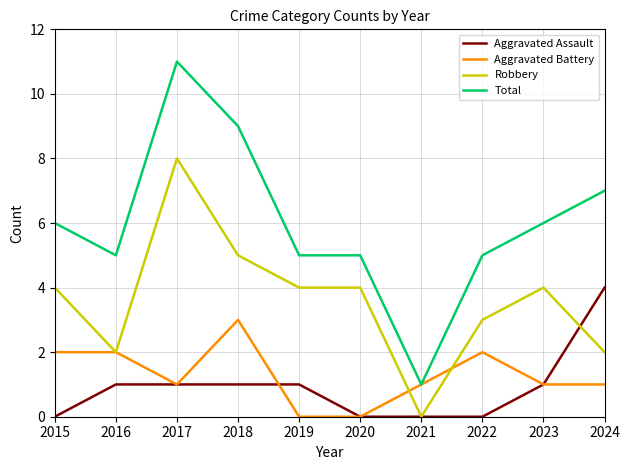

True or false: Aggravated Battery has a value of 2 at 2022.

True